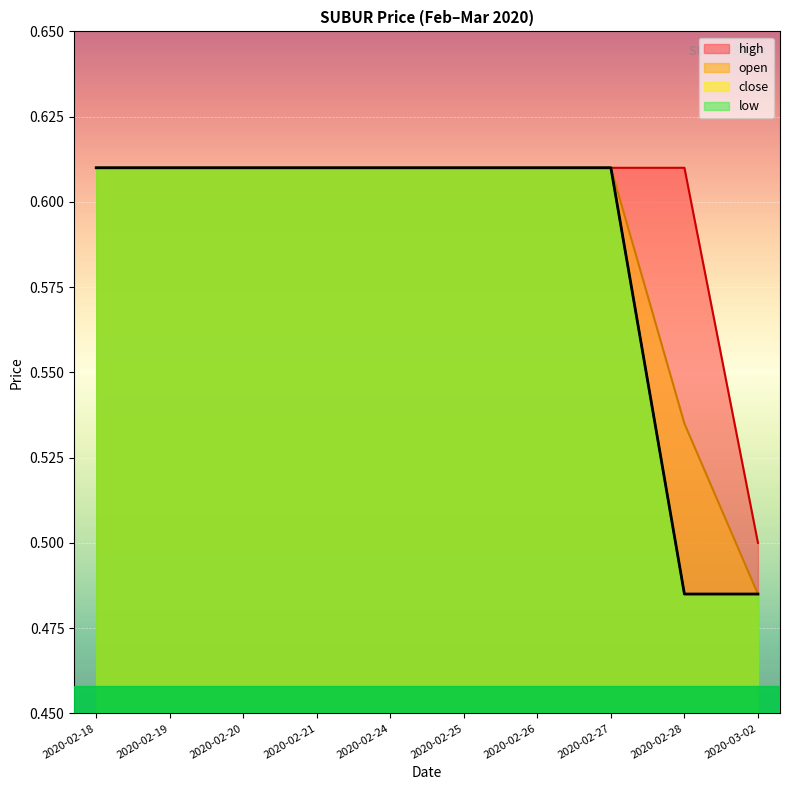

Between 2020-02-20 and 2020-02-25, which series saw the biggest shift?

open